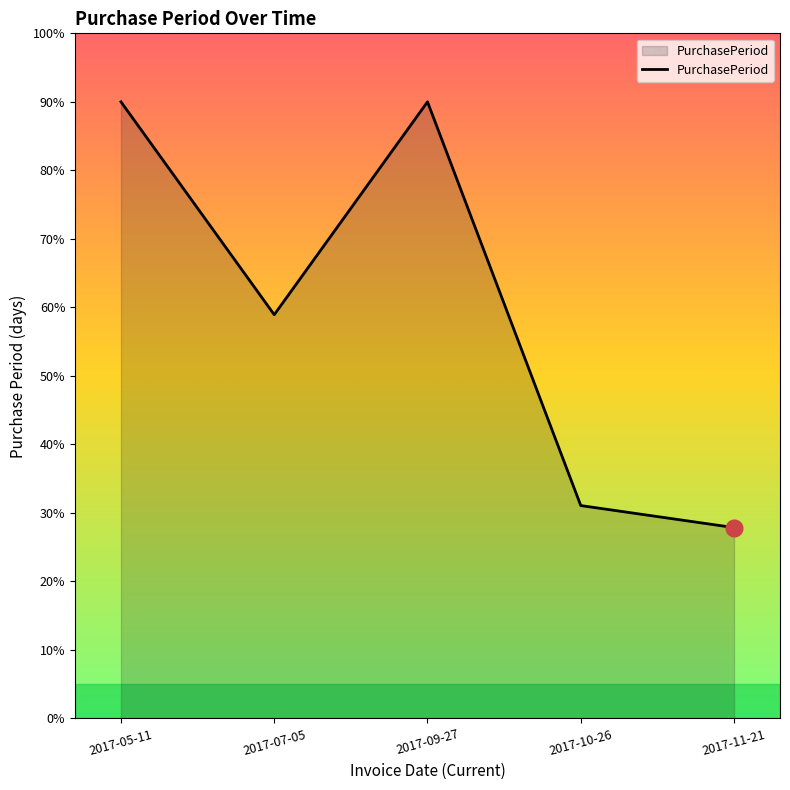

What is the minimum value shown in the chart?

27.9